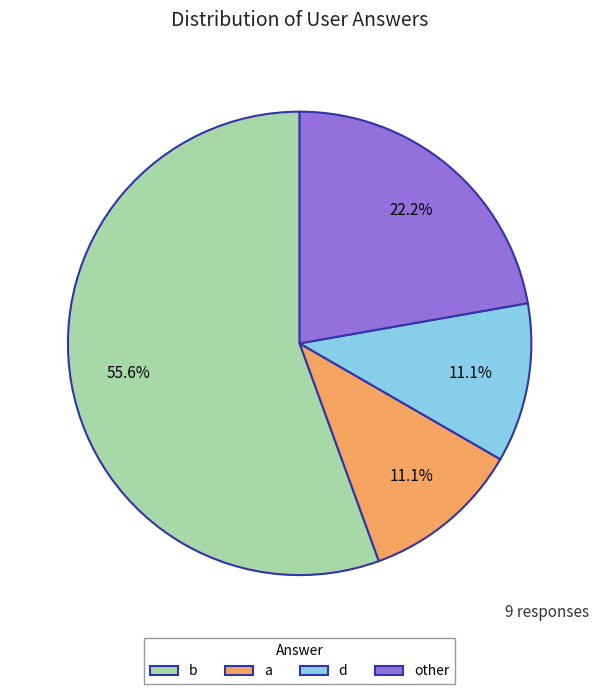

Which slice represents more than half of the pie?

b